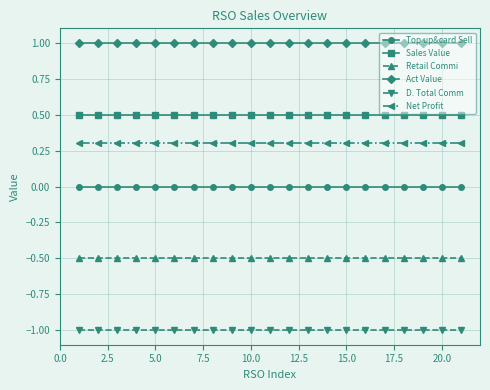

What is the sum of all Sales Value values?

10.5